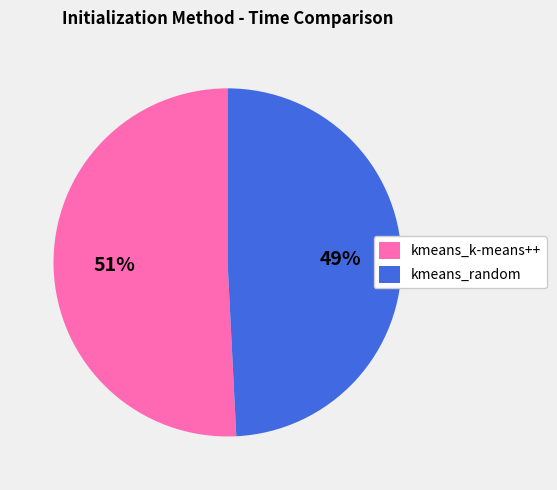

How many slices are in this pie chart?

2